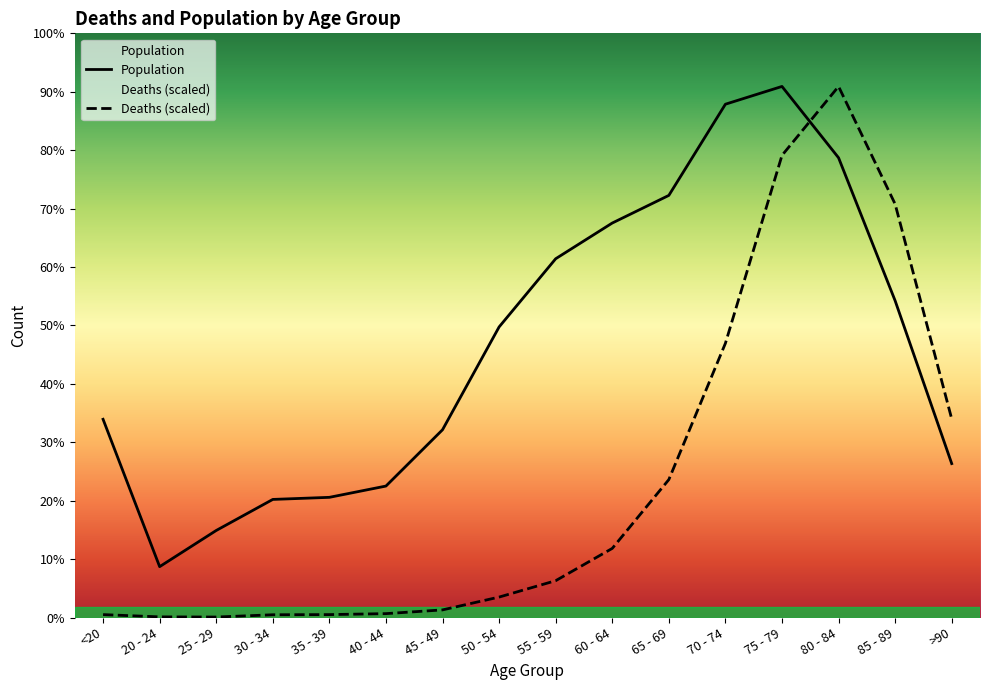

Which category has the lowest value in the Population series?

20 - 24